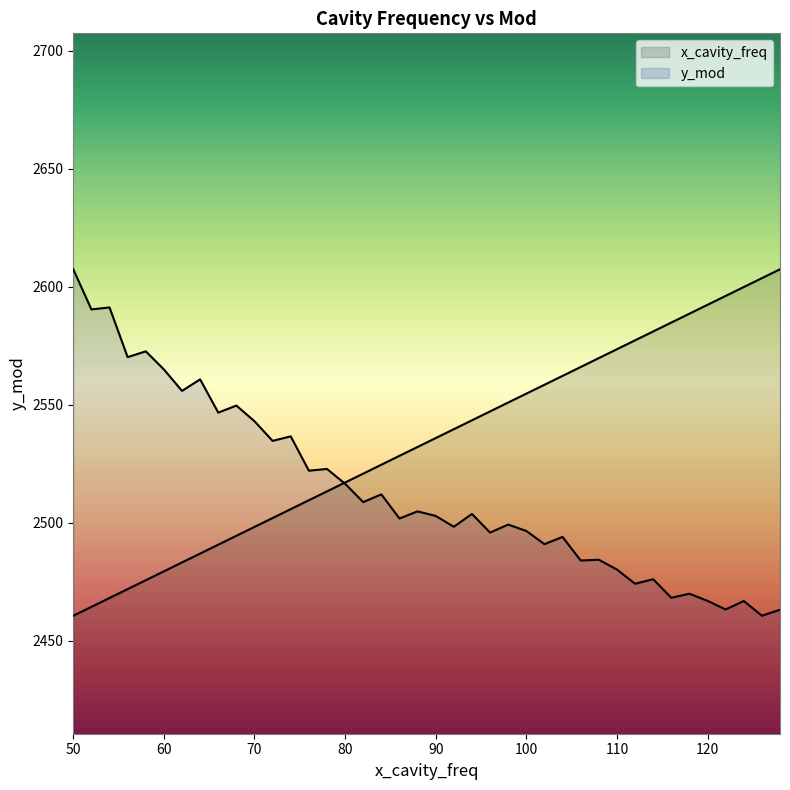

The y_mod series shows 3827.0 at 114. True or false?

False